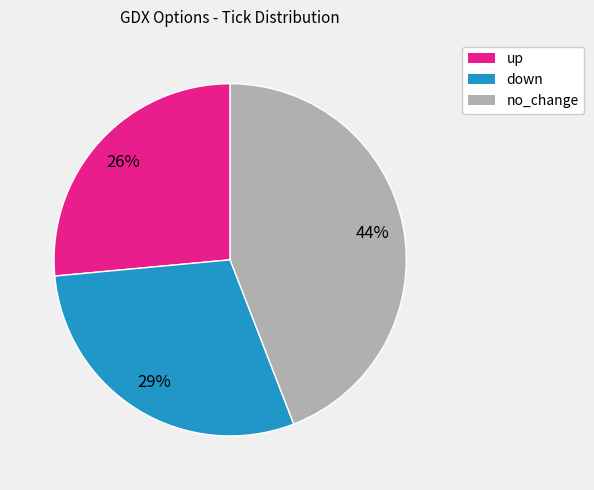

Combined, do up and no_change account for over 50%?

Yes